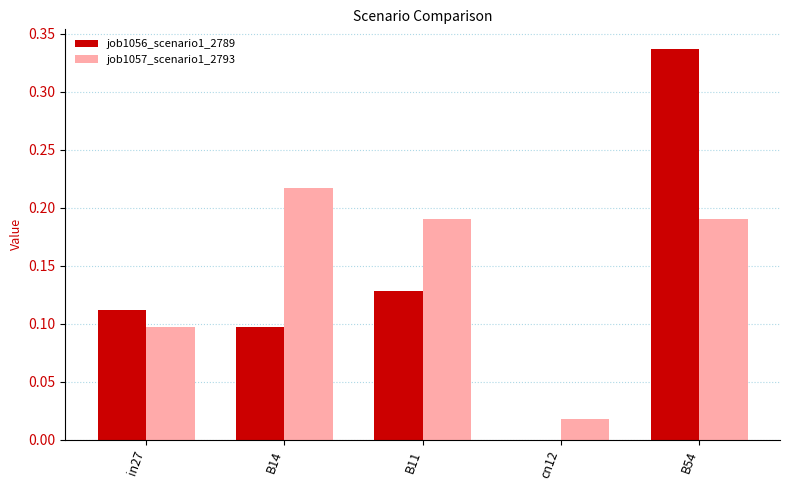

Which category has the highest value in the job1057_scenario1_2793 series?

B14